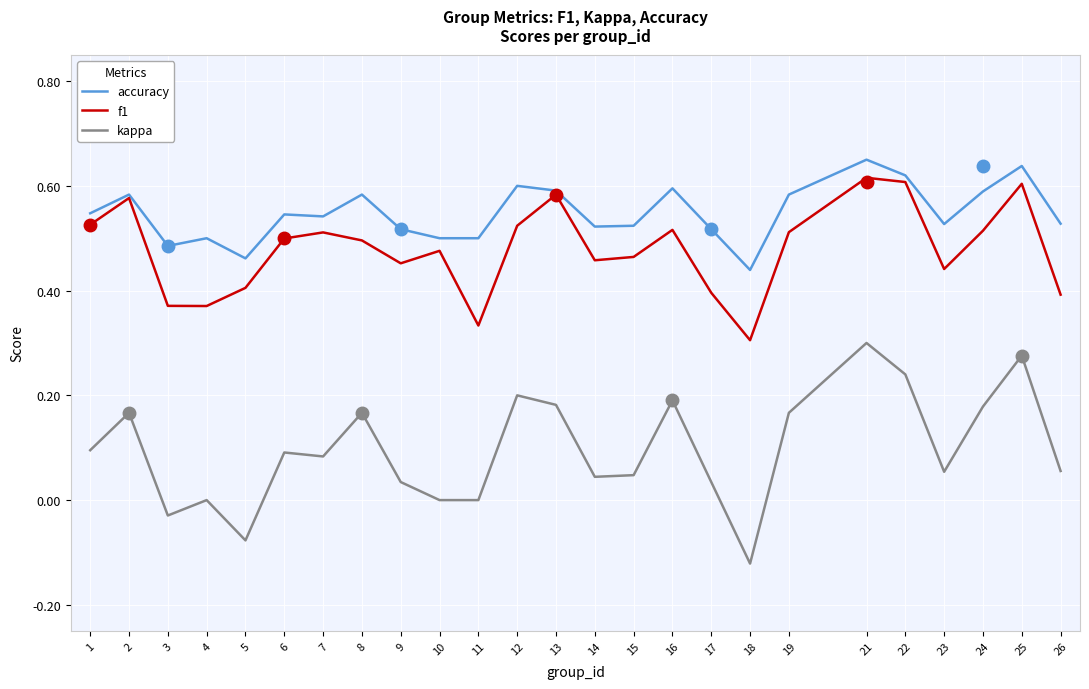

The kappa series shows 0.2 at 12. True or false?

True